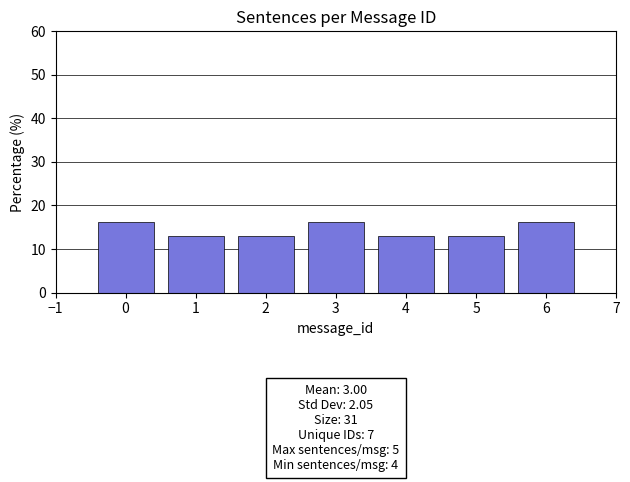

Reading left to right, transcribe all the data shown in this chart.

0=16.1	1=12.9	2=12.9	3=16.1	4=12.9	5=12.9	6=16.1